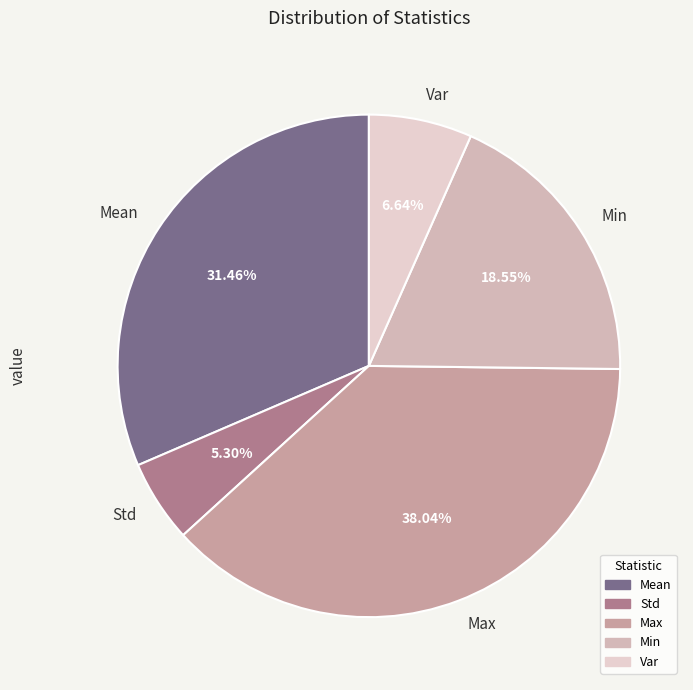

Which slice is the largest?

Max